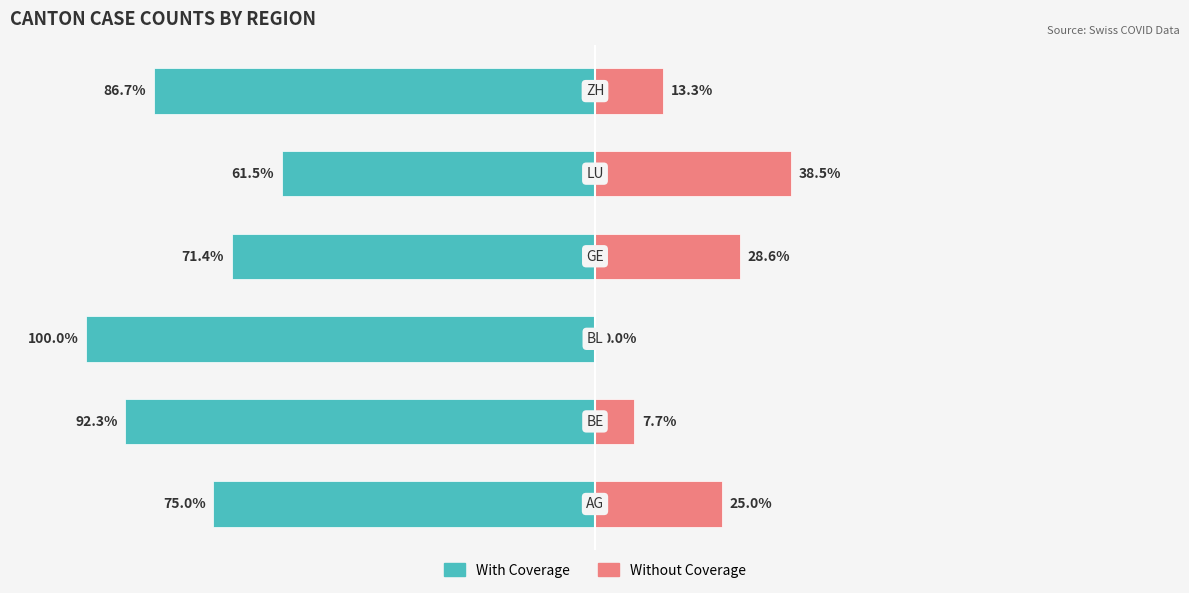

Between 1 and 2, which series saw the biggest shift?

With Coverage